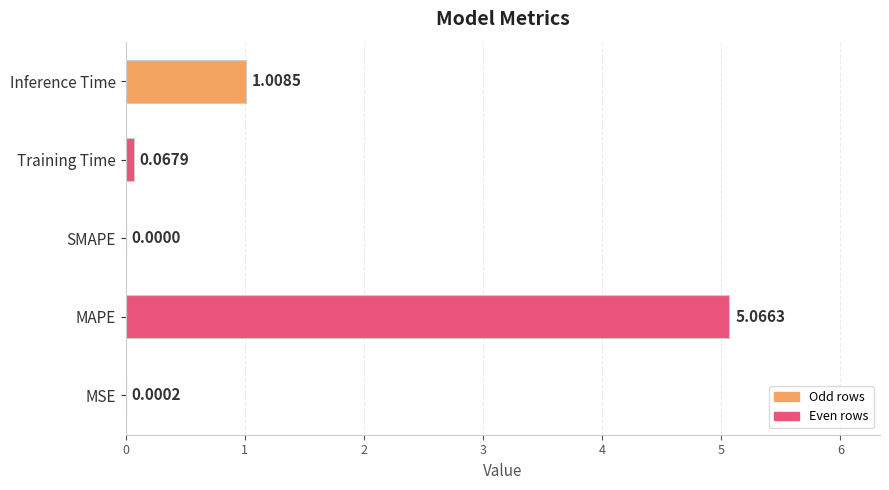

Which label corresponds to the largest value in the chart?

MAPE